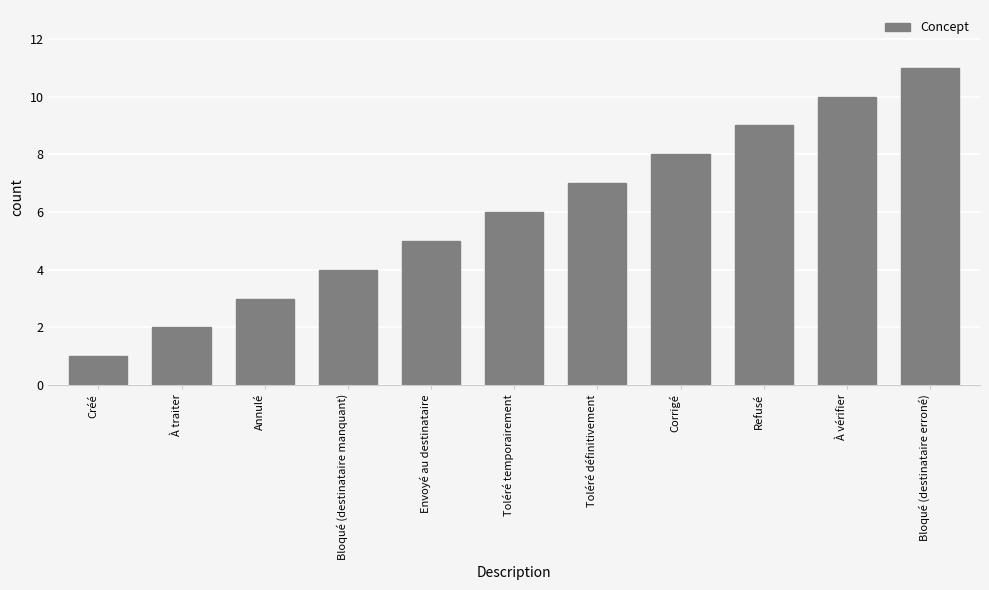

Rank the categories by value from lowest to highest.

Créé, À traiter, Annulé, Bloqué (destinataire manquant), Envoyé au destinataire, Toléré temporairement, Toléré définitivement, Corrigé, Refusé, À vérifier, Bloqué (destinataire erroné)